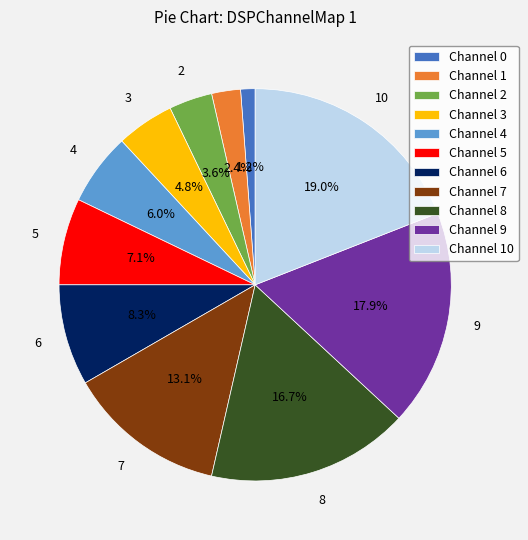

Is there any slice that represents more than half of the pie?

No